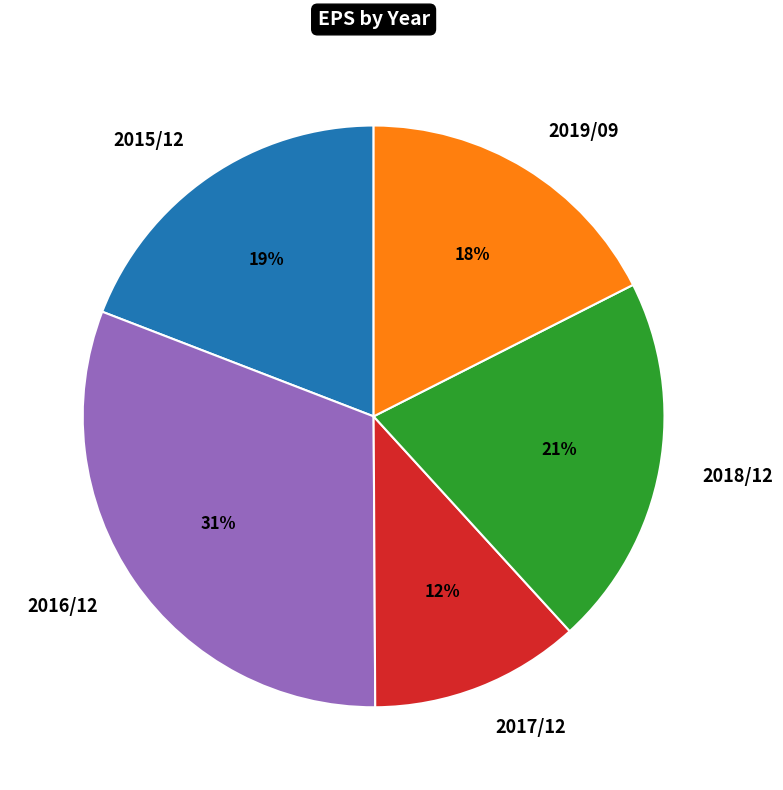

Count the number of slices in the pie.

5